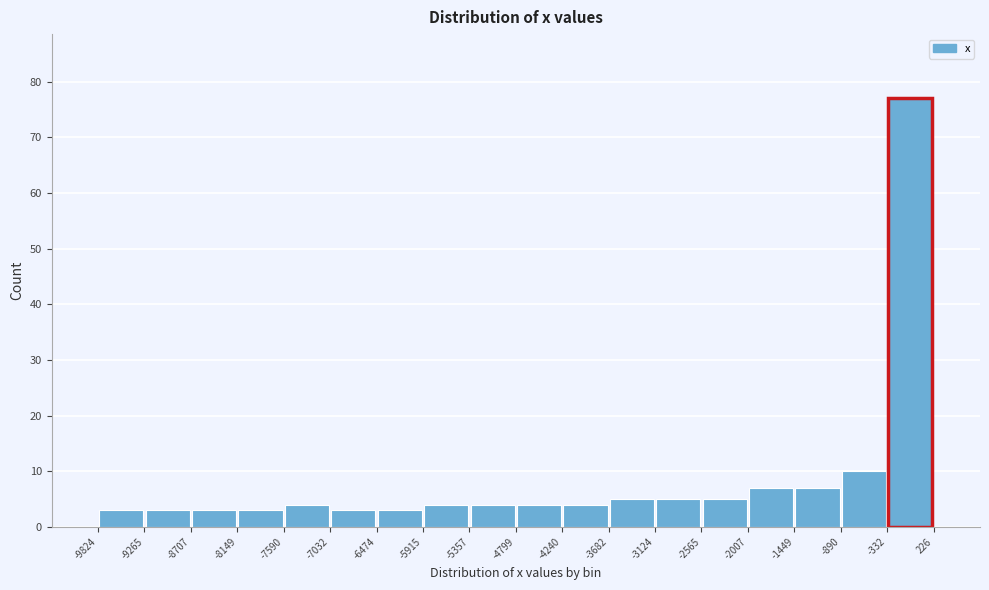

How tall is the bar that spans -9265 to -8707 on the x-axis? The values are not printed on the chart, so give them approximately, as read against the axis.

3